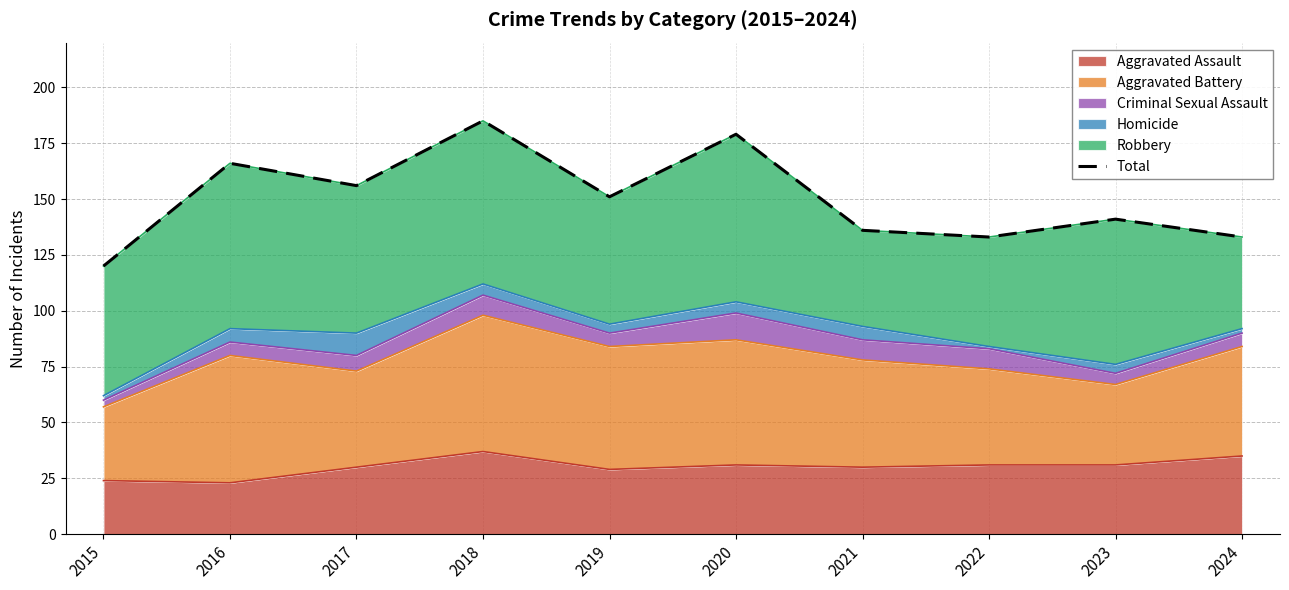

Between 2023 and 2021, which is larger?

2023